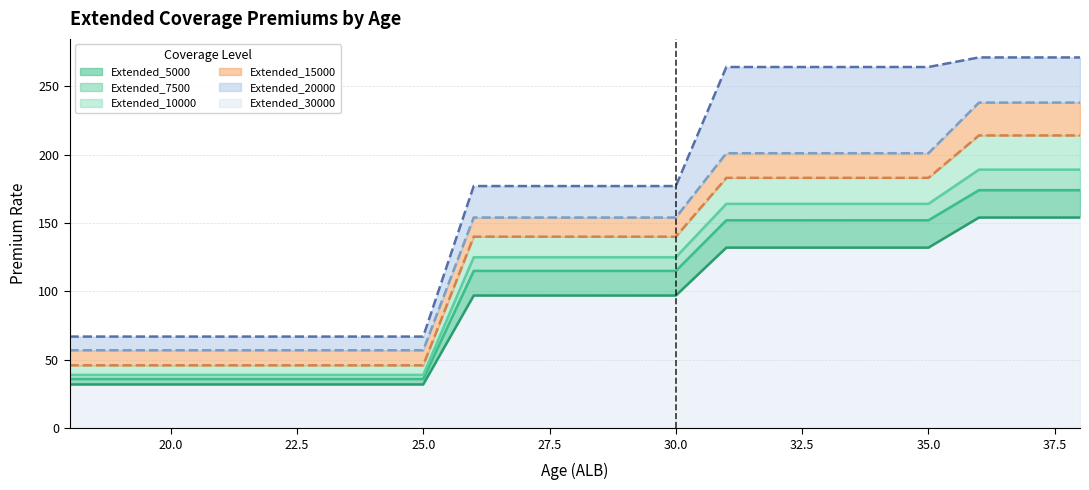

True or false: Extended_30000 has more than 2 interior local peaks.

False